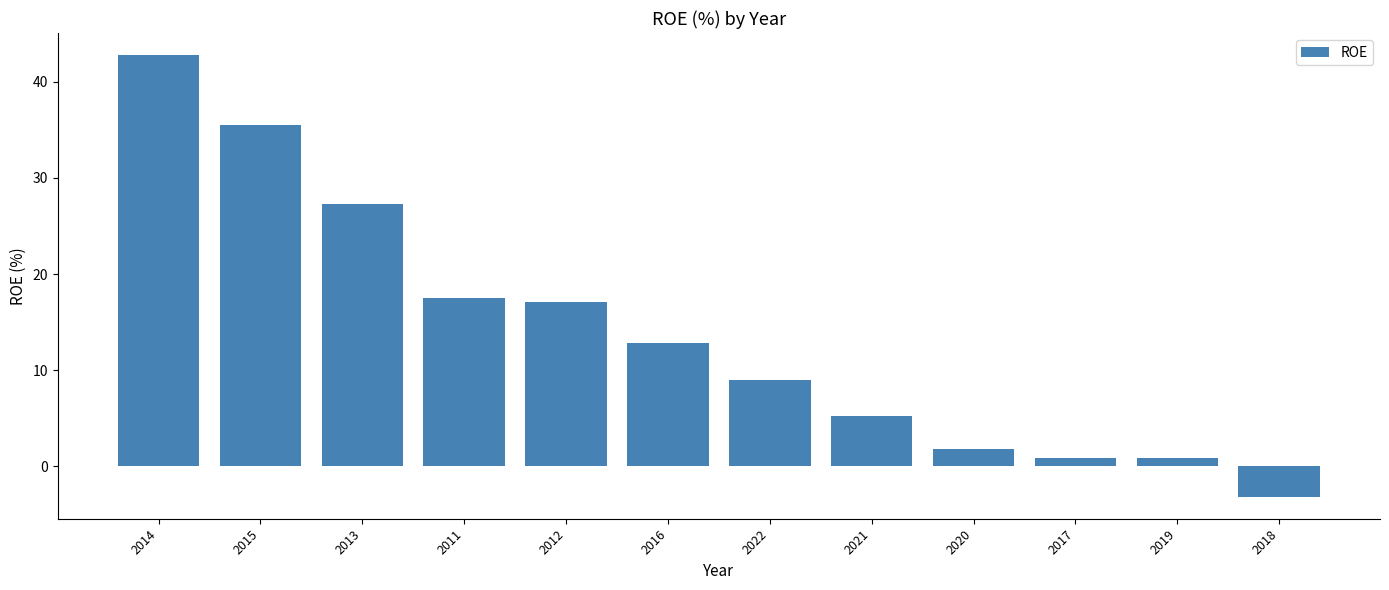

Does the chart contain any negative values?

Yes